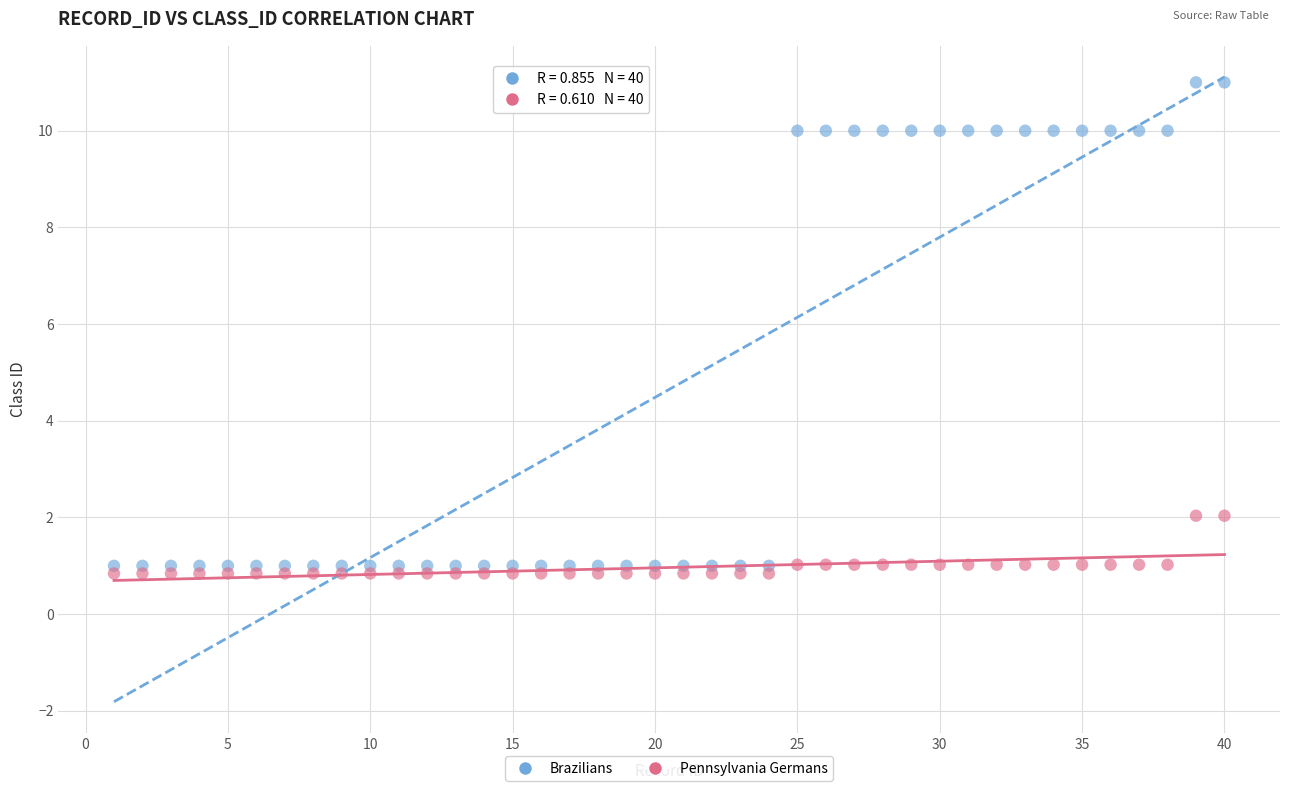

Across all data points, what is the range of Y values (max minus min)?

10.2